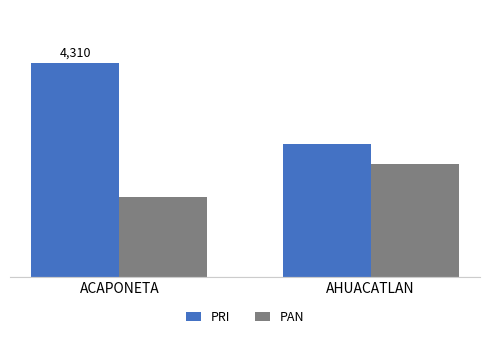

What is the label of the 2nd bar from the right?

ACAPONETA